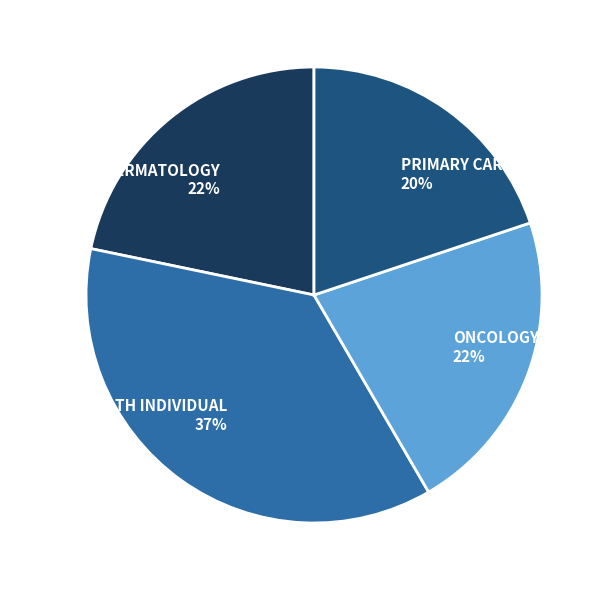

Count the number of slices in the pie.

4